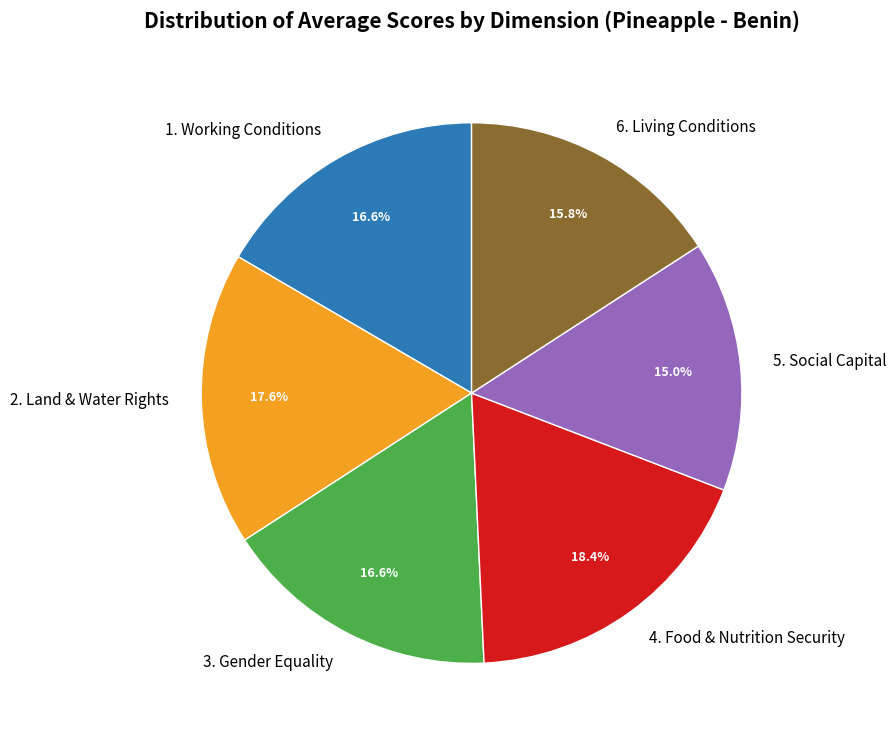

Do 3. Gender Equality and 2. Land & Water Rights together represent more than half of the pie?

No